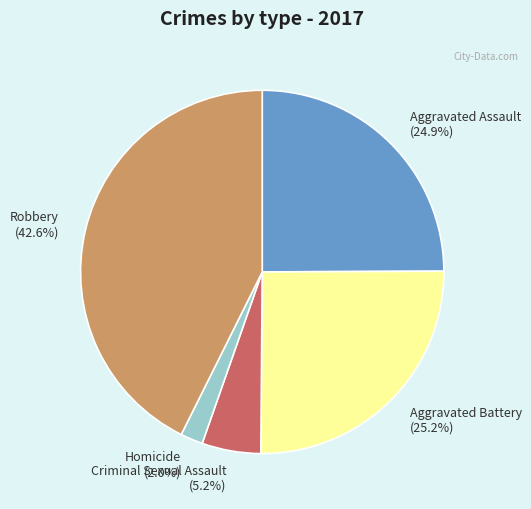

True or false: Homicide accounts for 17% of the total.

False